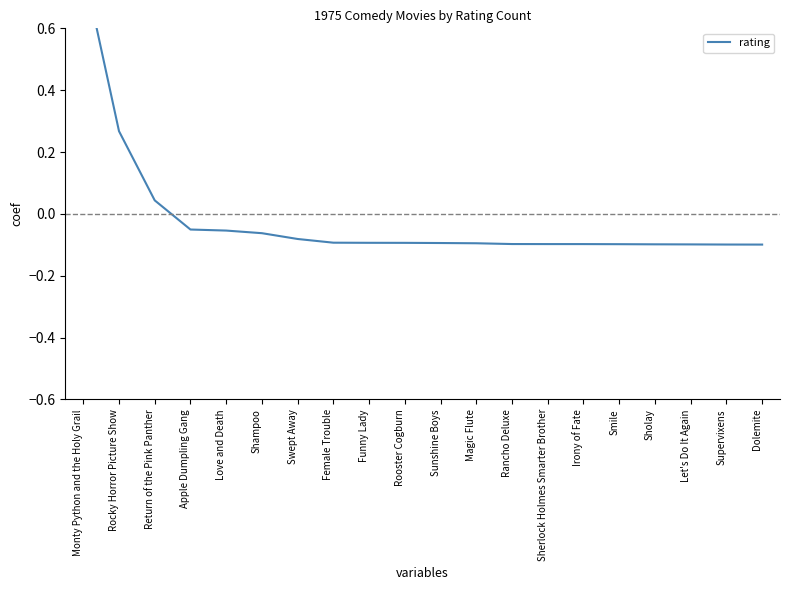

How many negative values are there?

17